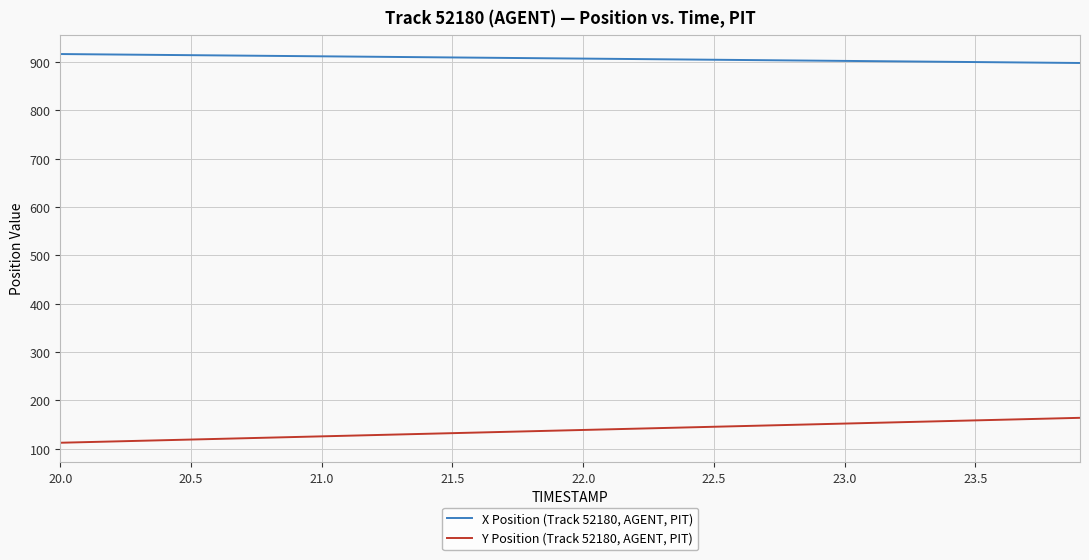

Rank the series by their average value, from lowest to highest.

Y Position (Track 52180, AGENT, PIT), X Position (Track 52180, AGENT, PIT)